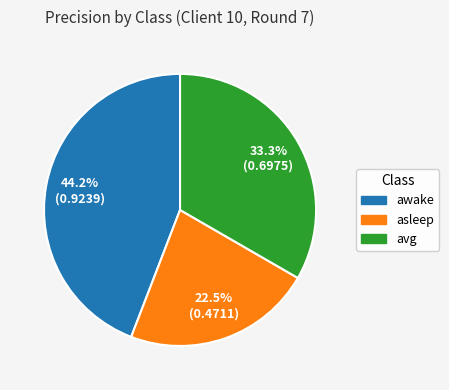

Rank the categories by value from highest to lowest.

awake, avg, asleep